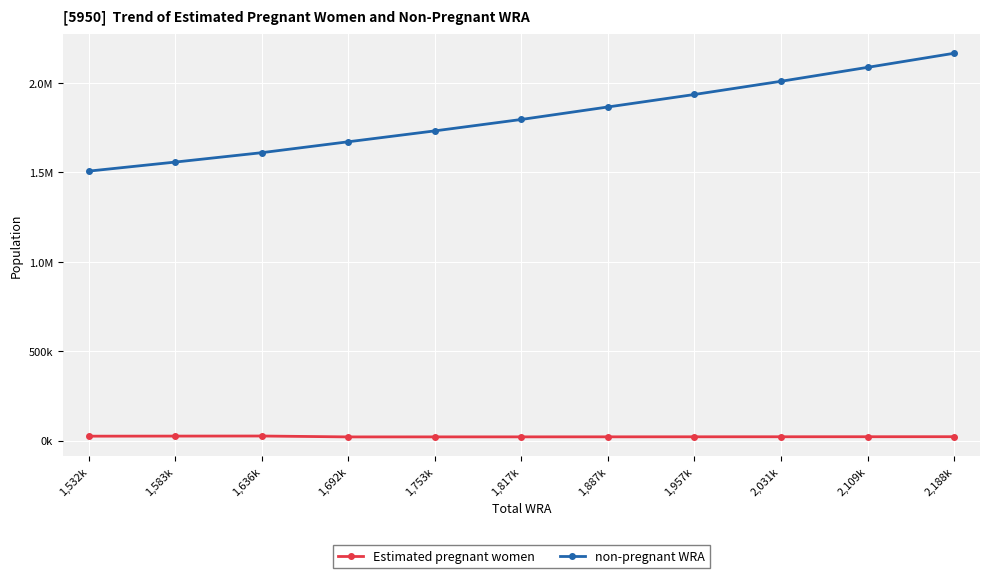

Is the value of Estimated pregnant women at 2,109k greater than the value of non-pregnant WRA at 1,753k?

No